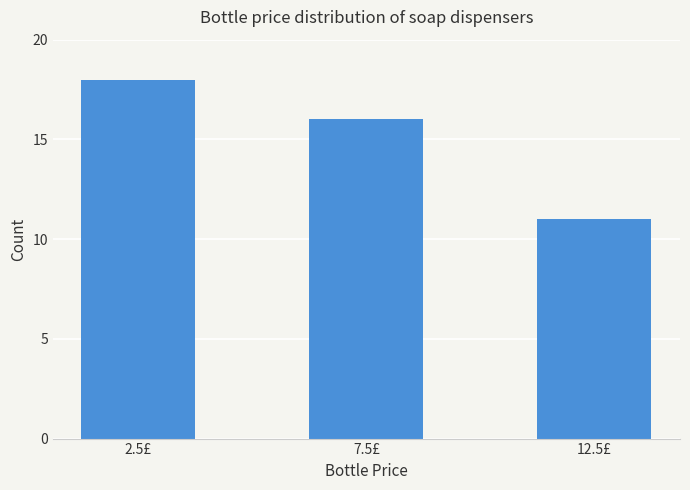

List the labels in order of value, largest first.

2.5£, 7.5£, 12.5£